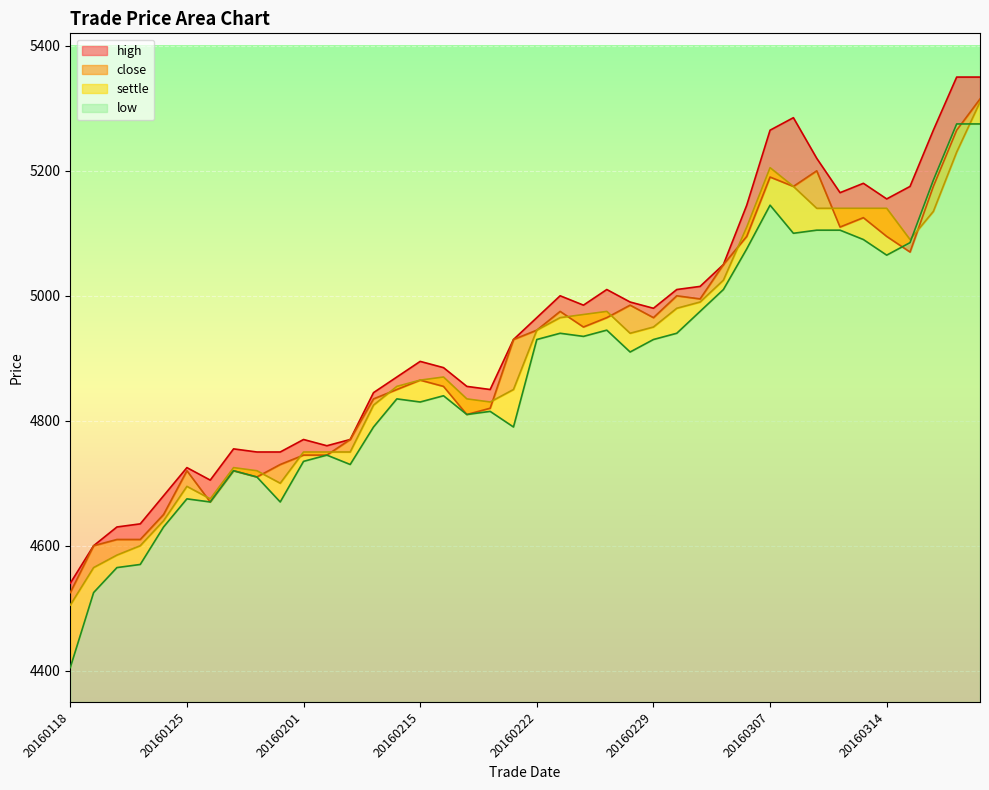

Which series has the largest range (max minus min)?

low